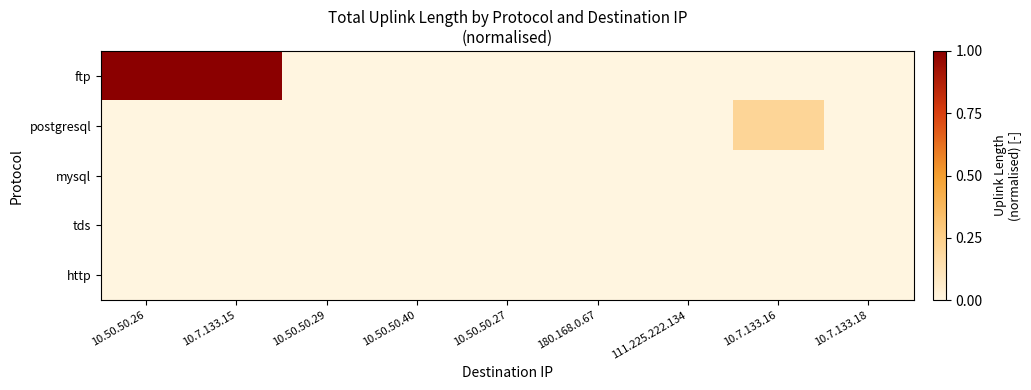

List the series in order of their peak value, lowest first.

tds, mysql, http, postgresql, ftp